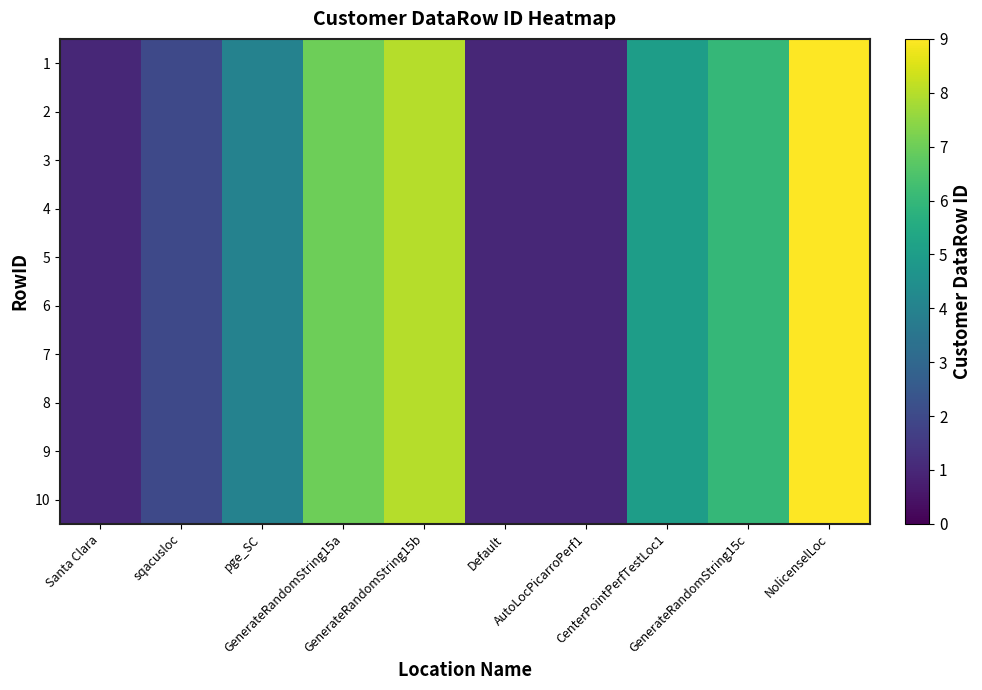

What is the maximum value shown in the chart?

9